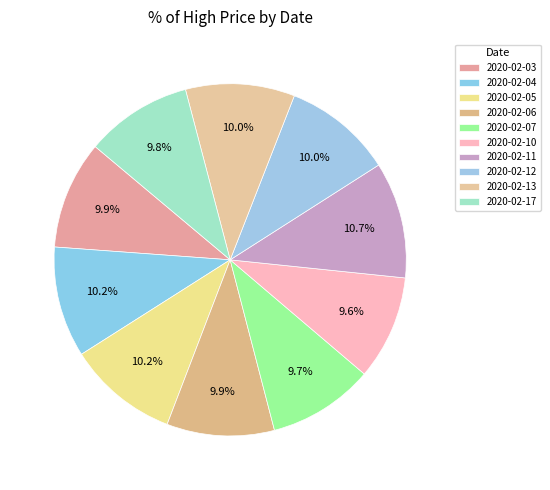

Combined, what portion of the pie is 2020-02-04 and 2020-02-17?

20.0%